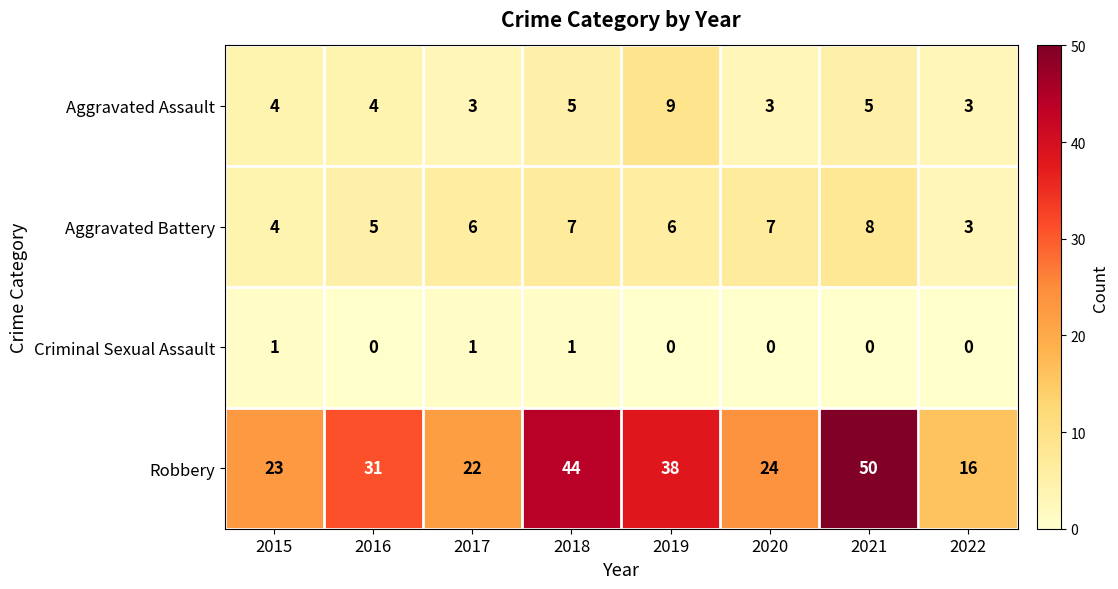

The value of Aggravated Battery at 2019 is 6. True or false?

True